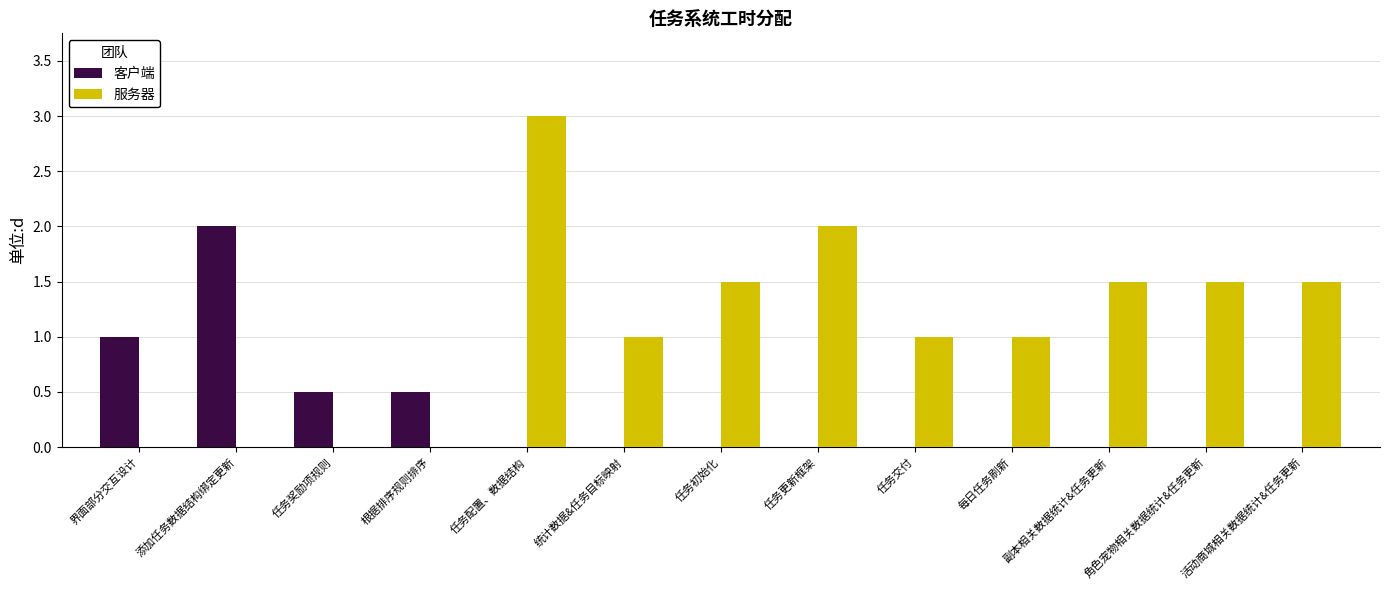

Read the 服务器 value at 活动商城相关数据统计&任务更新.

1.5